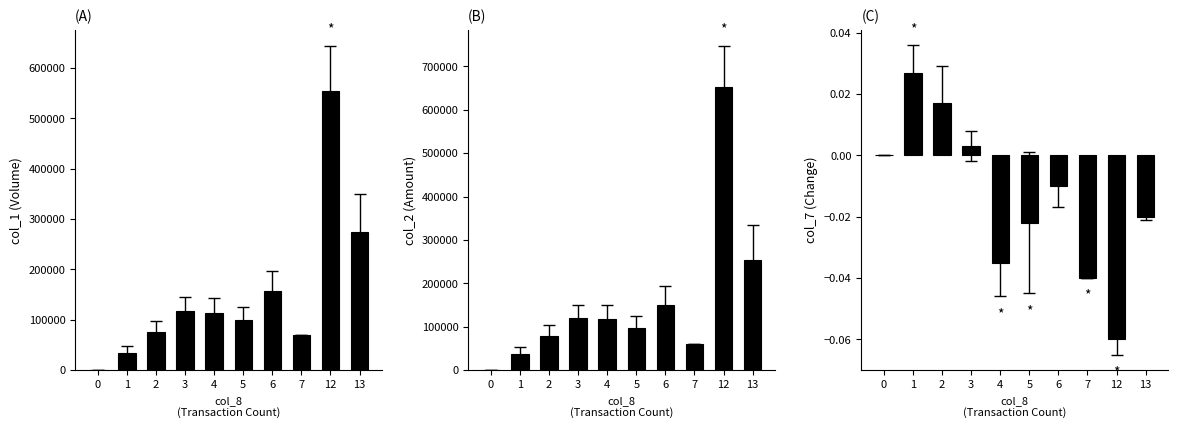

Which series has the largest range (max minus min)?

col_2